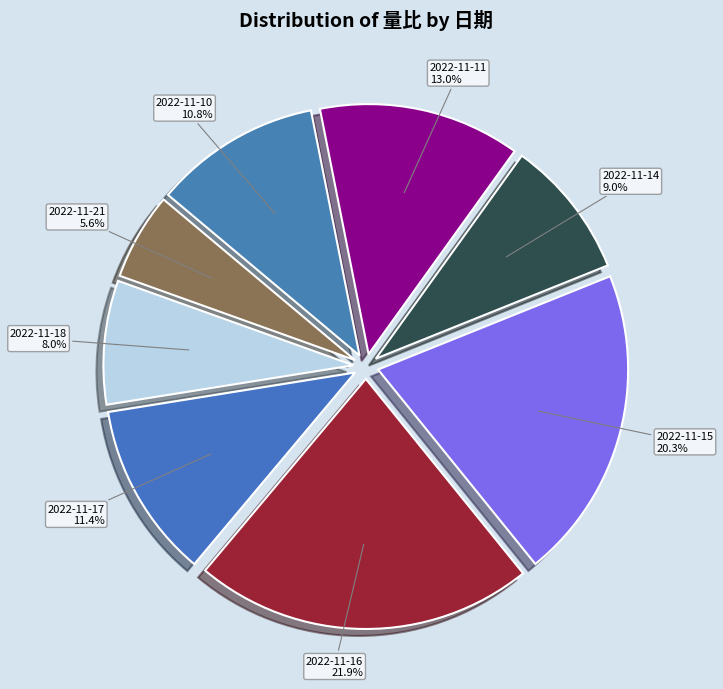

To the nearest percent, what is the difference between the largest and smallest slice percentages?

16%